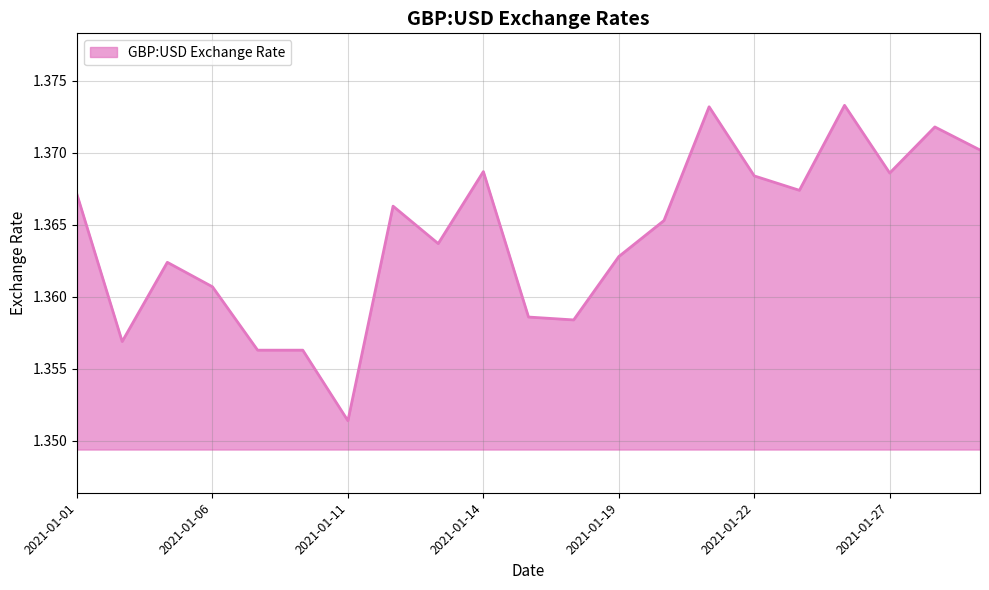

How many lines are shown in the chart?

1